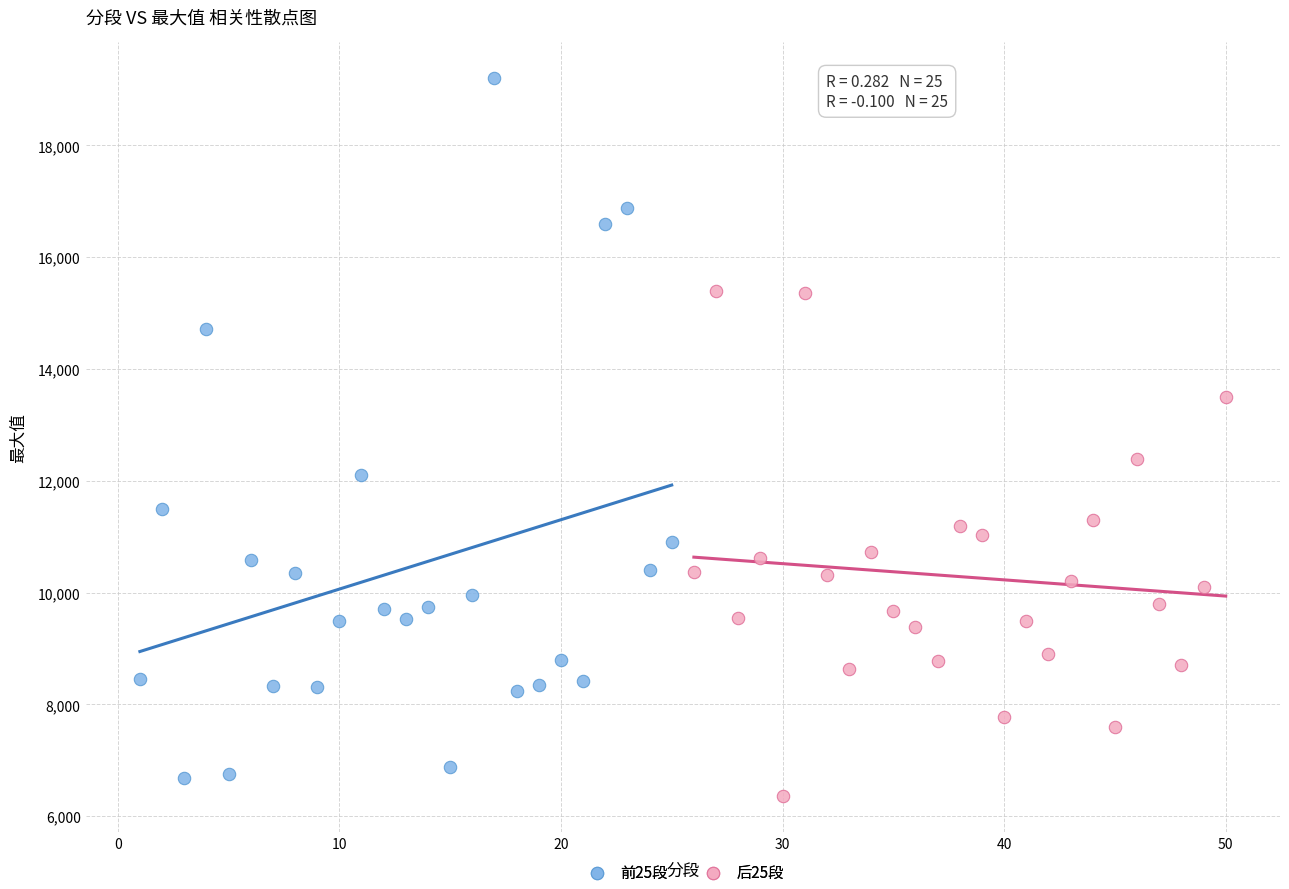

Which series has the largest Y range (max minus min)?

前25段